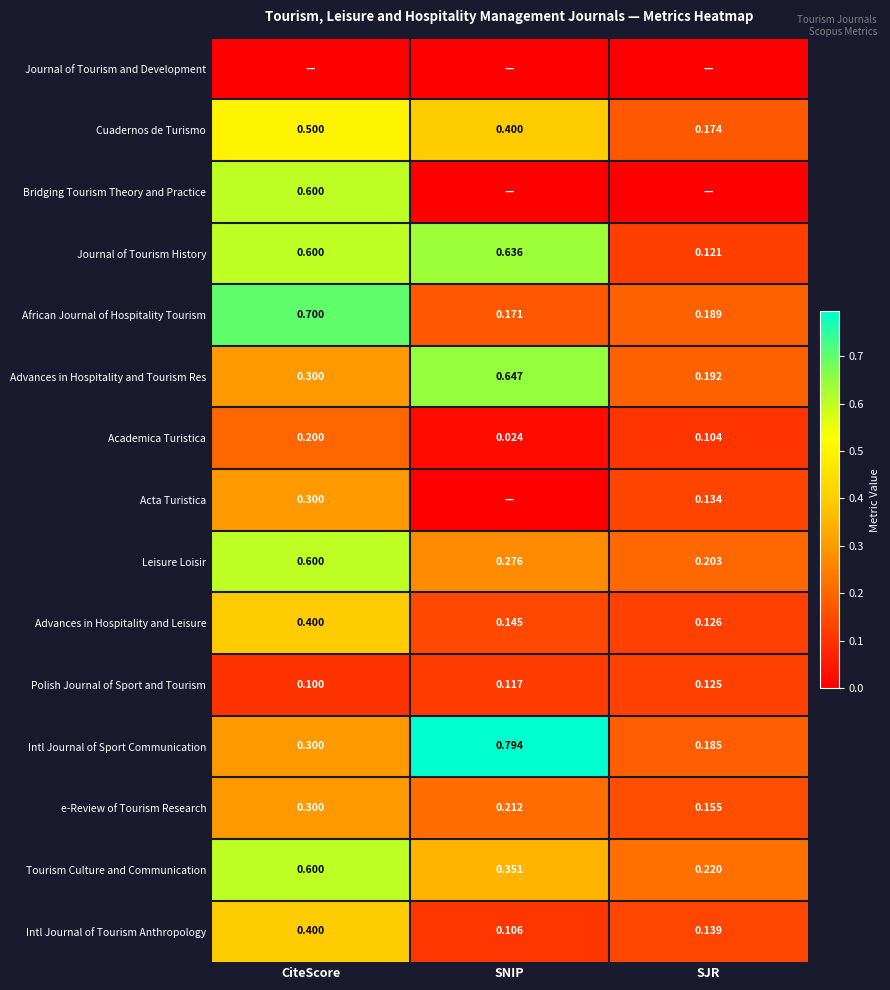

Is the value of Advances in Hospitality and Tourism Res at SJR greater than the value of e-Review of Tourism Research at SJR?

Yes